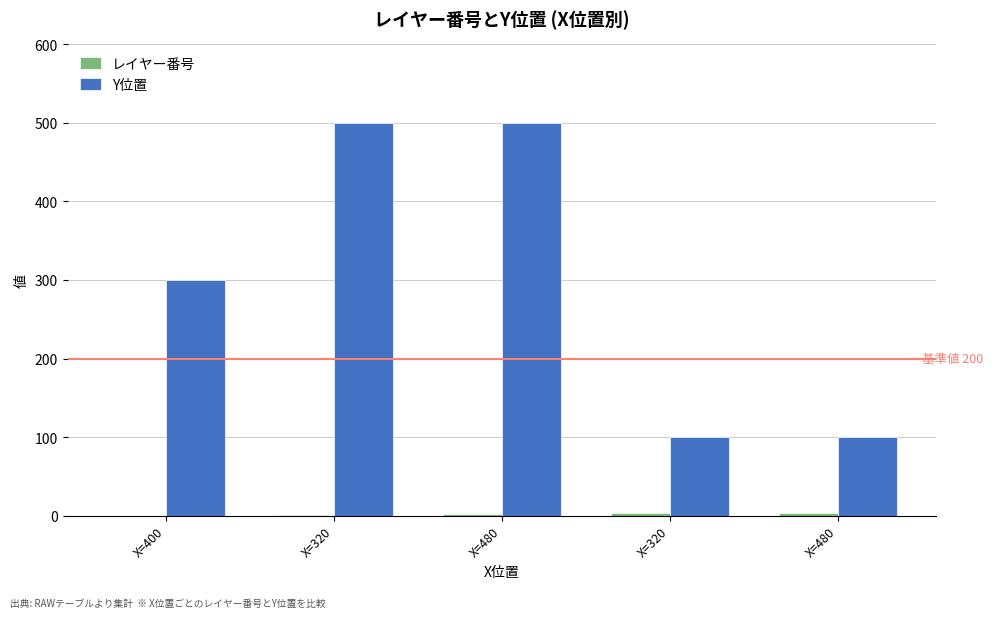

Which category has the lowest value in the Y位置 series?

X=320